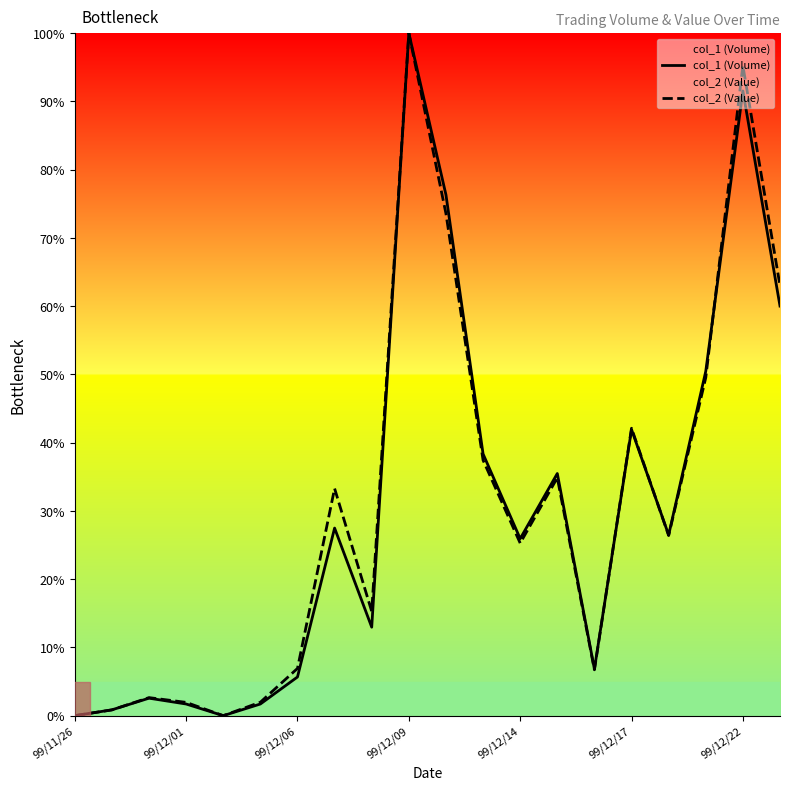

True or false: col_1 (Volume) has a value of 41.9 at 99/12/17.

True